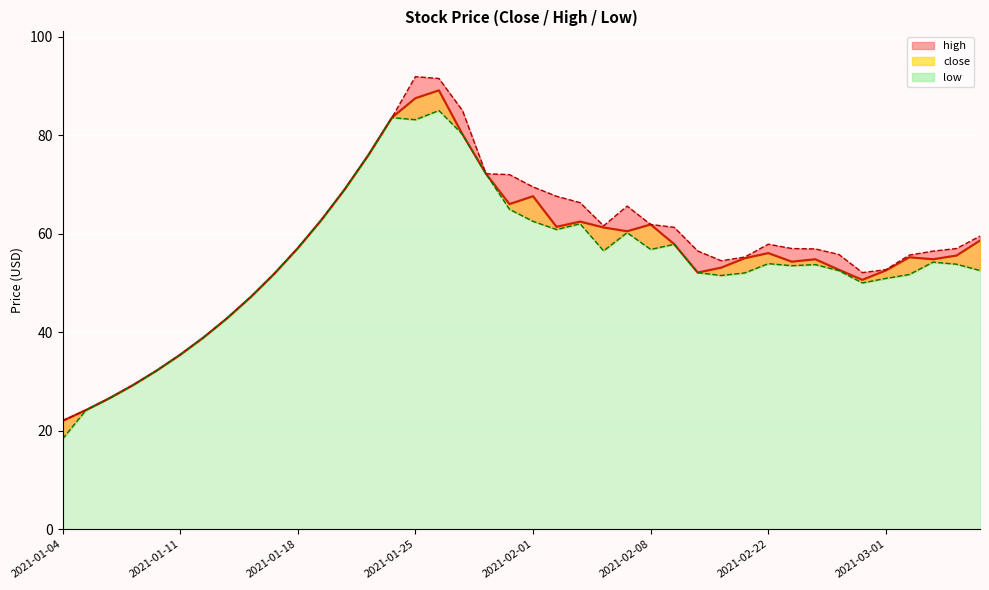

True or false: low and high cross at least once.

False